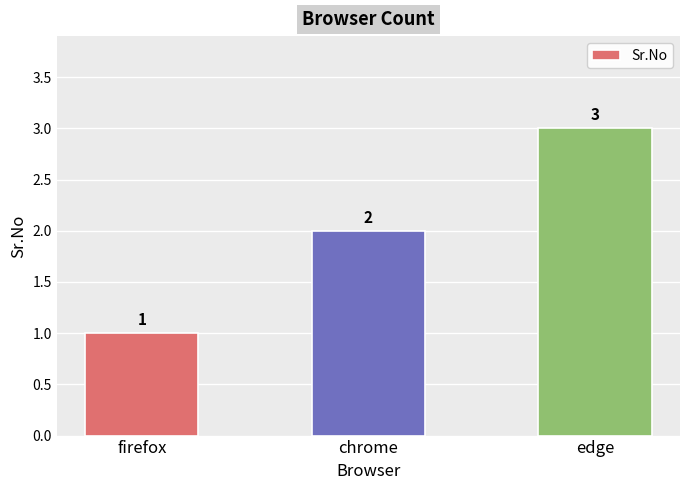

What is the average value?

2